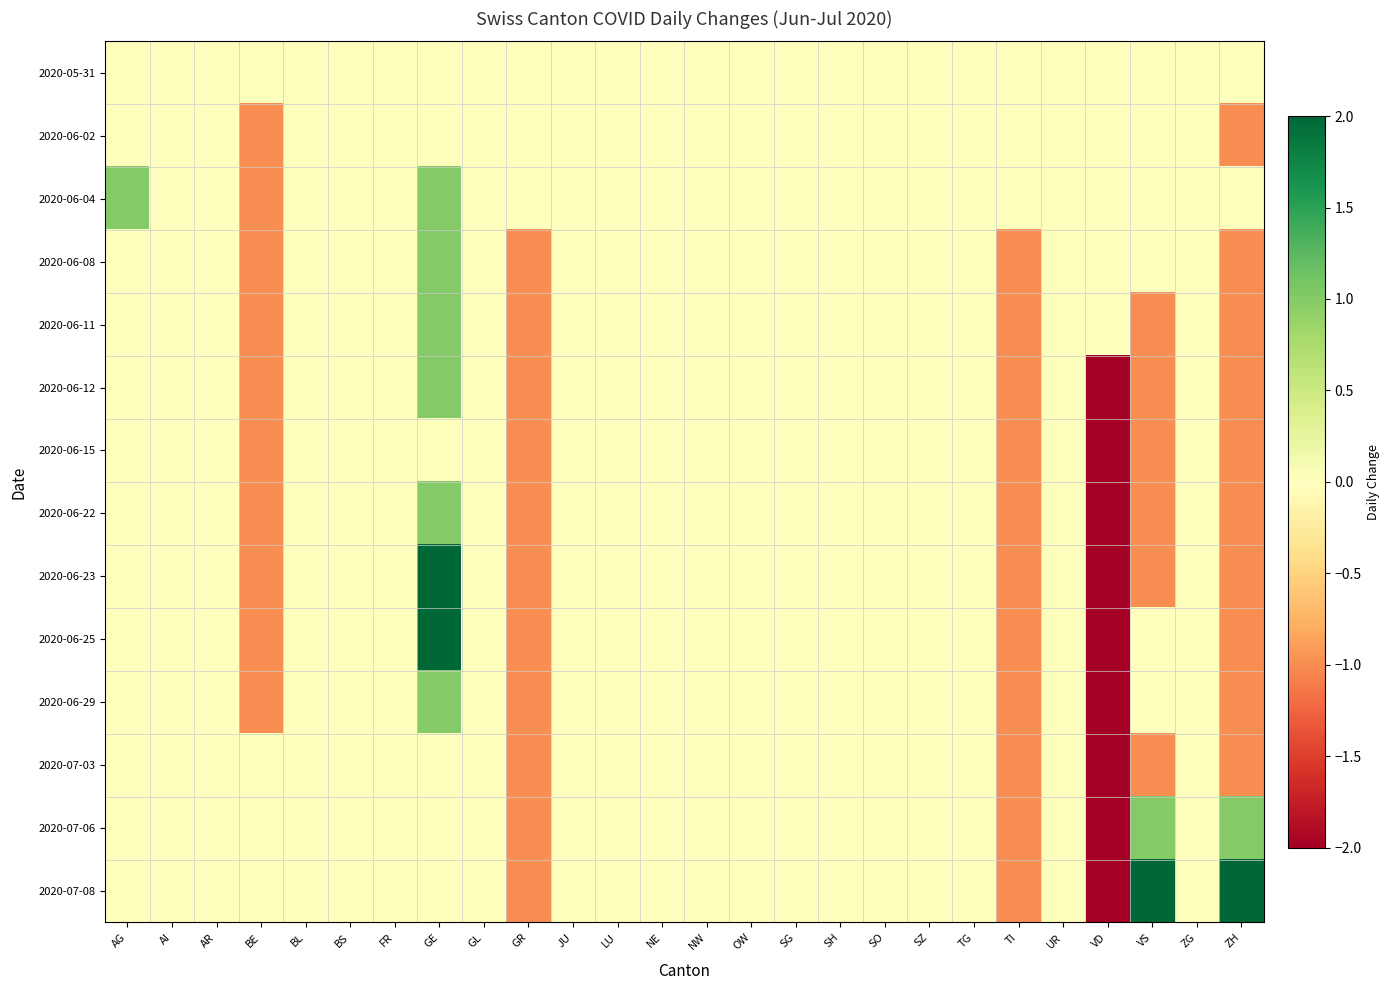

How many distinct data groups are displayed?

14